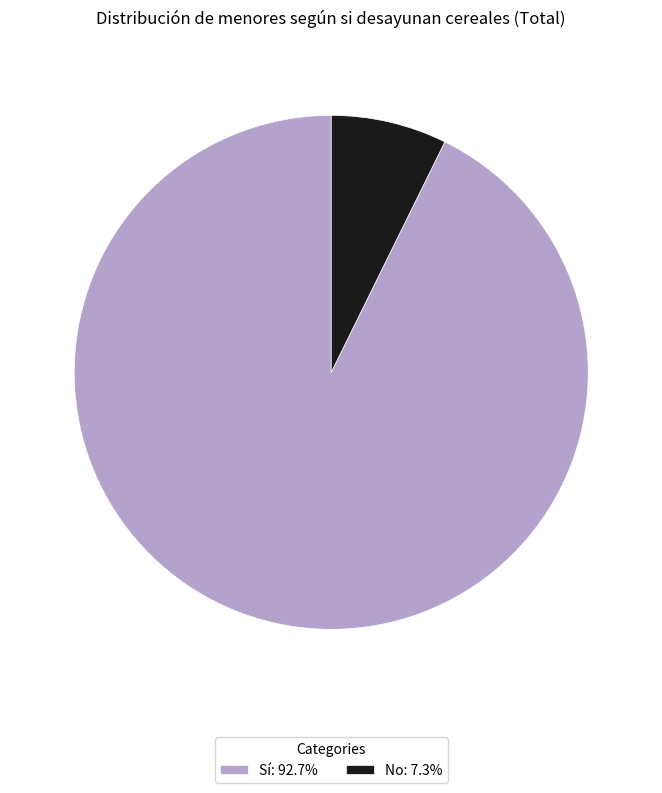

Is there a majority slice in this chart?

Yes